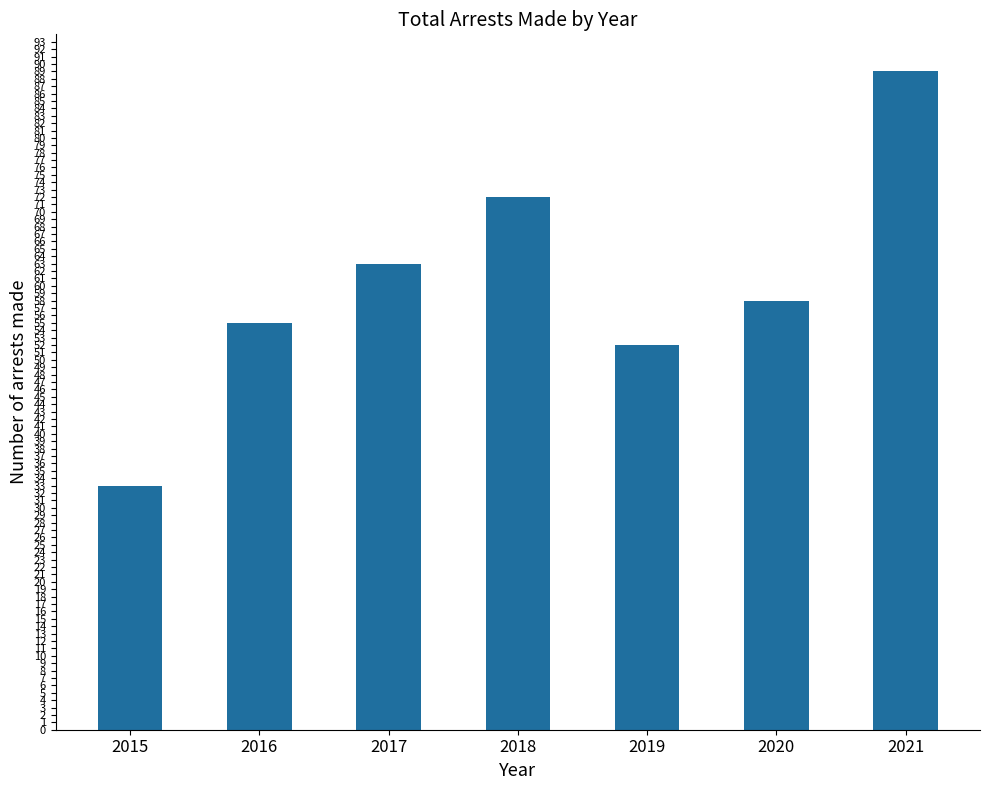

Where does the data first go above 58?

2017